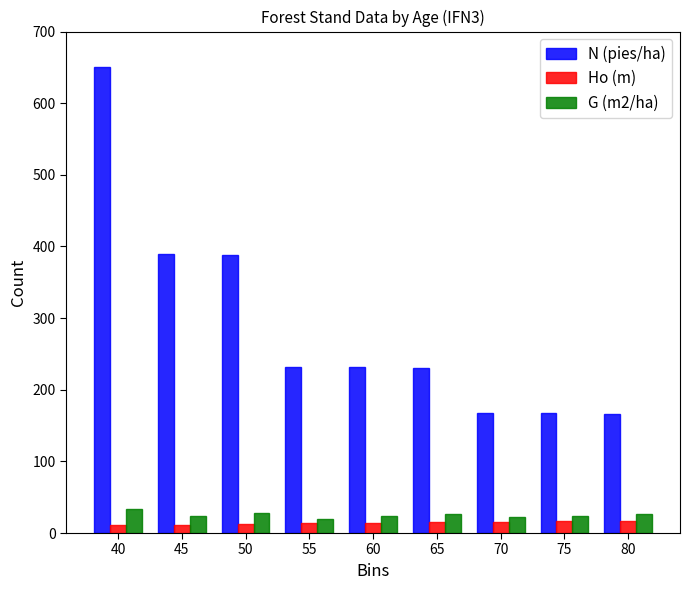

What is the sum of the G (m2/ha) values at 65 and 60?

49.6